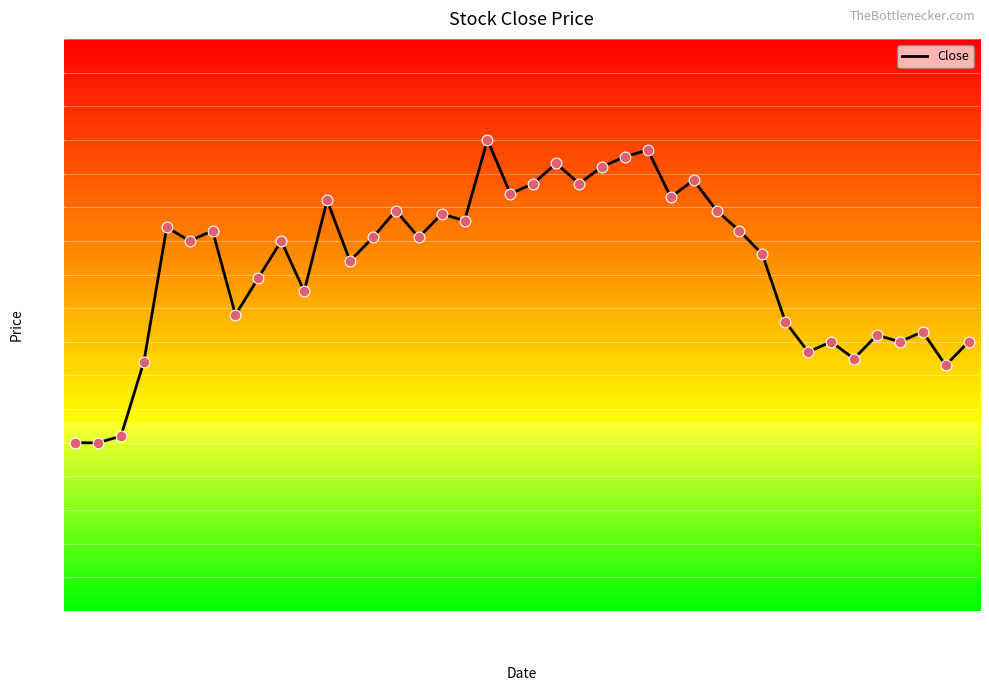

What is the difference between the maximum and minimum values?

0.9